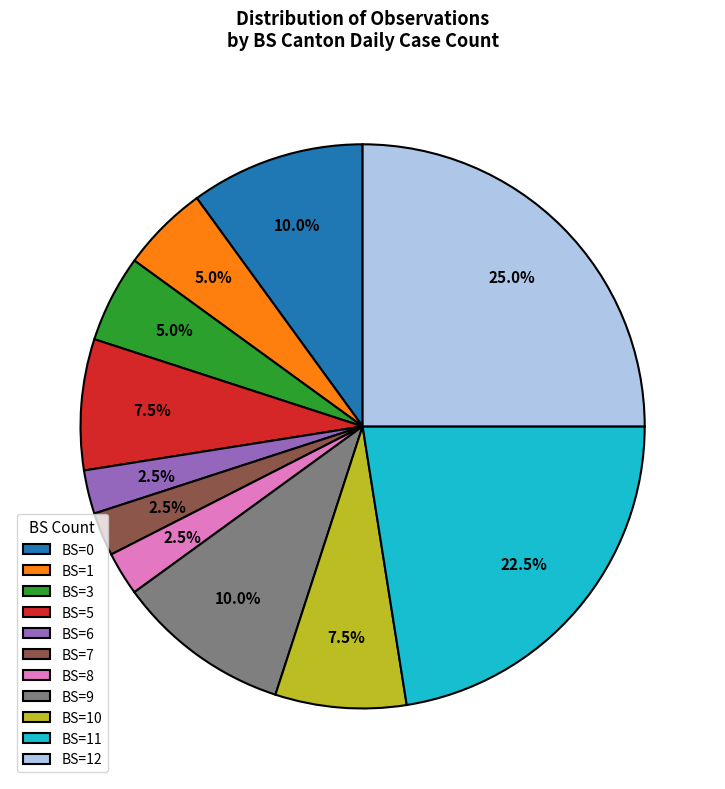

Which slice is the largest?

BS=12